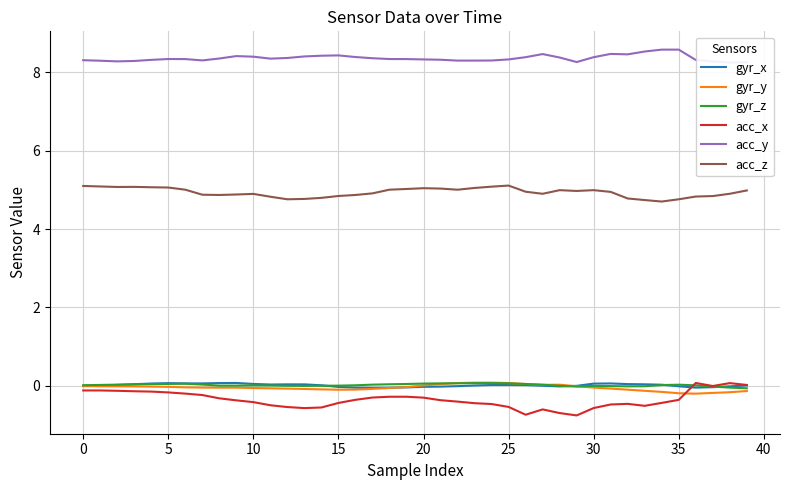

True or false: acc_z and gyr_z intersect in this chart.

False